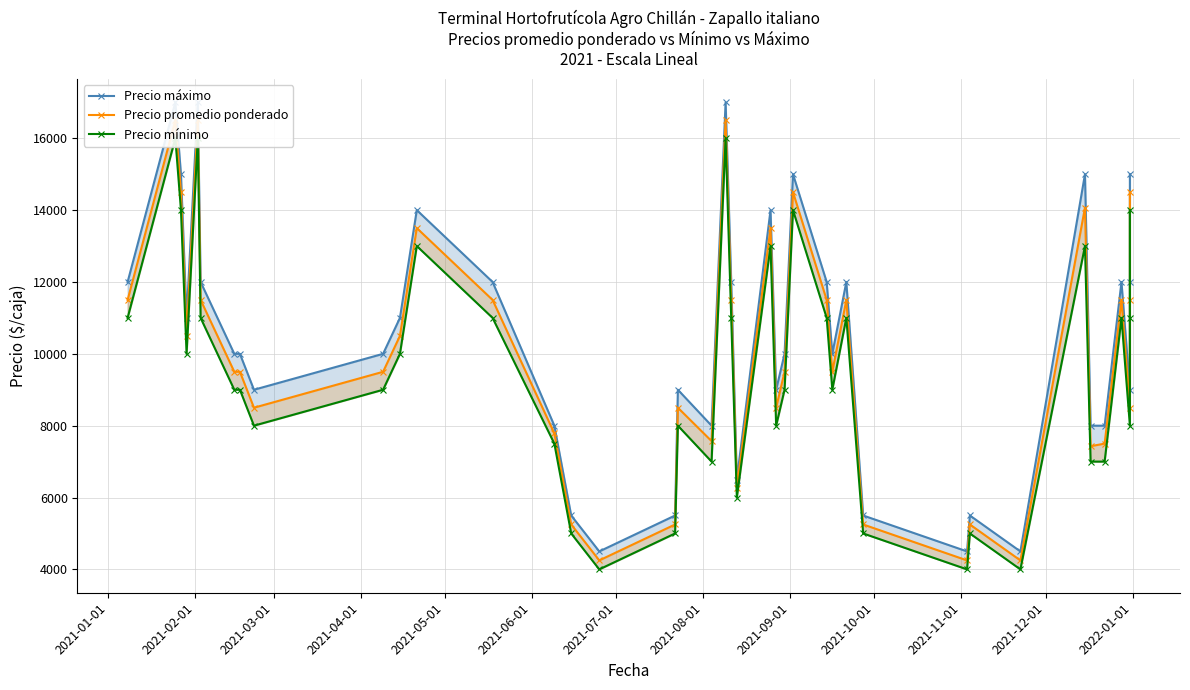

True or false: Precio máximo and Precio mínimo cross at least once.

False